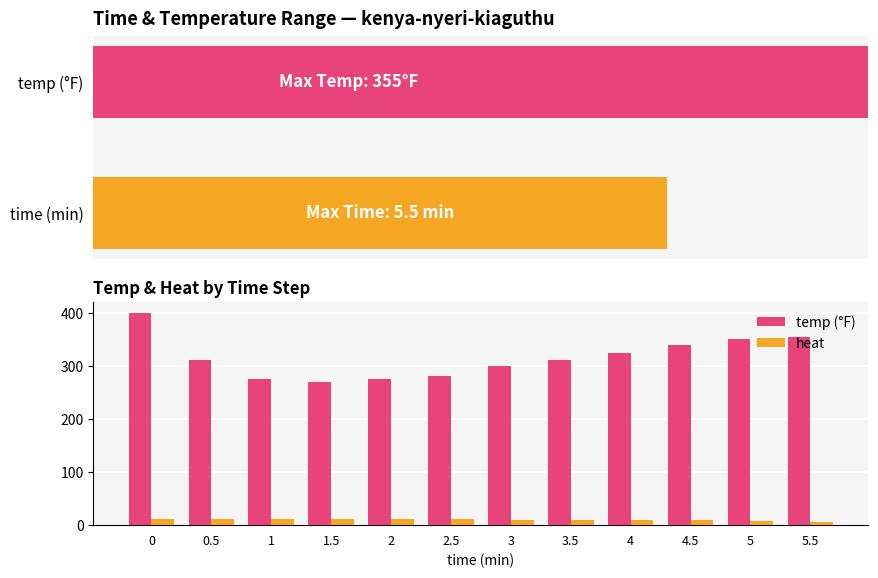

What value does the temp (°F) series have at 5?

350